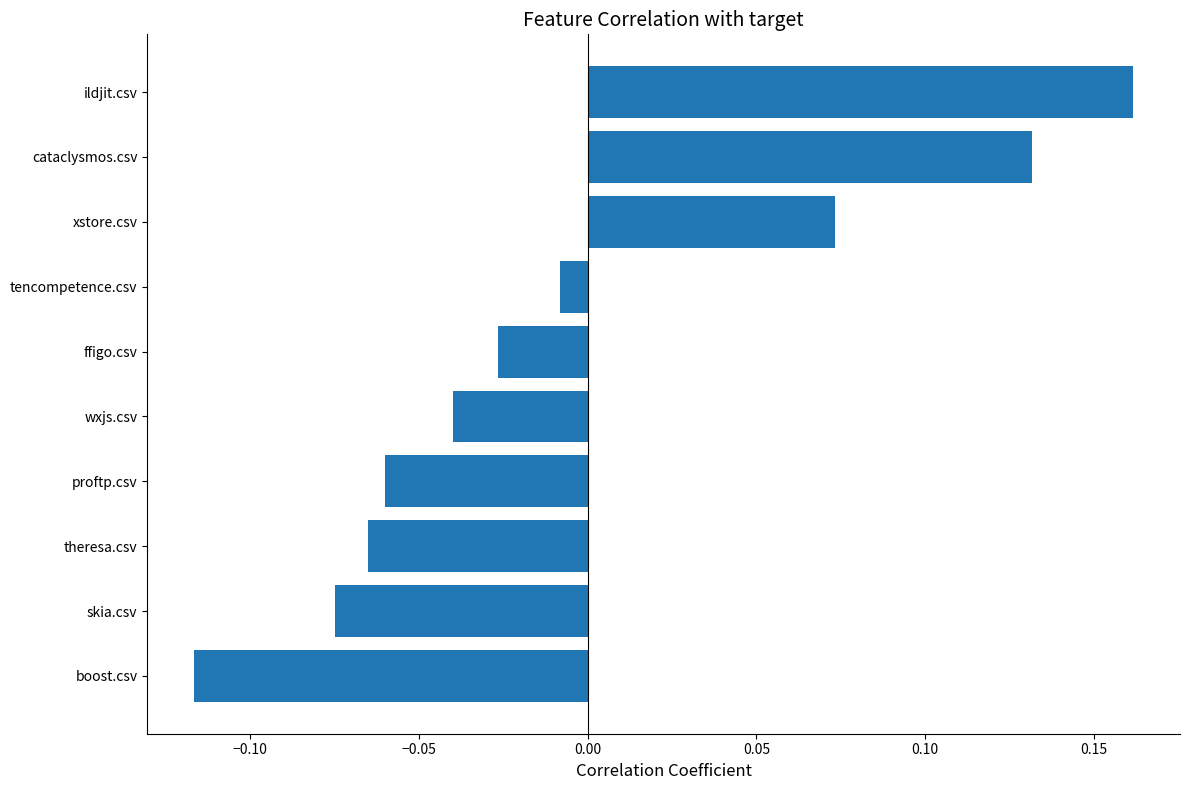

Does the chart contain stacked bars?

No